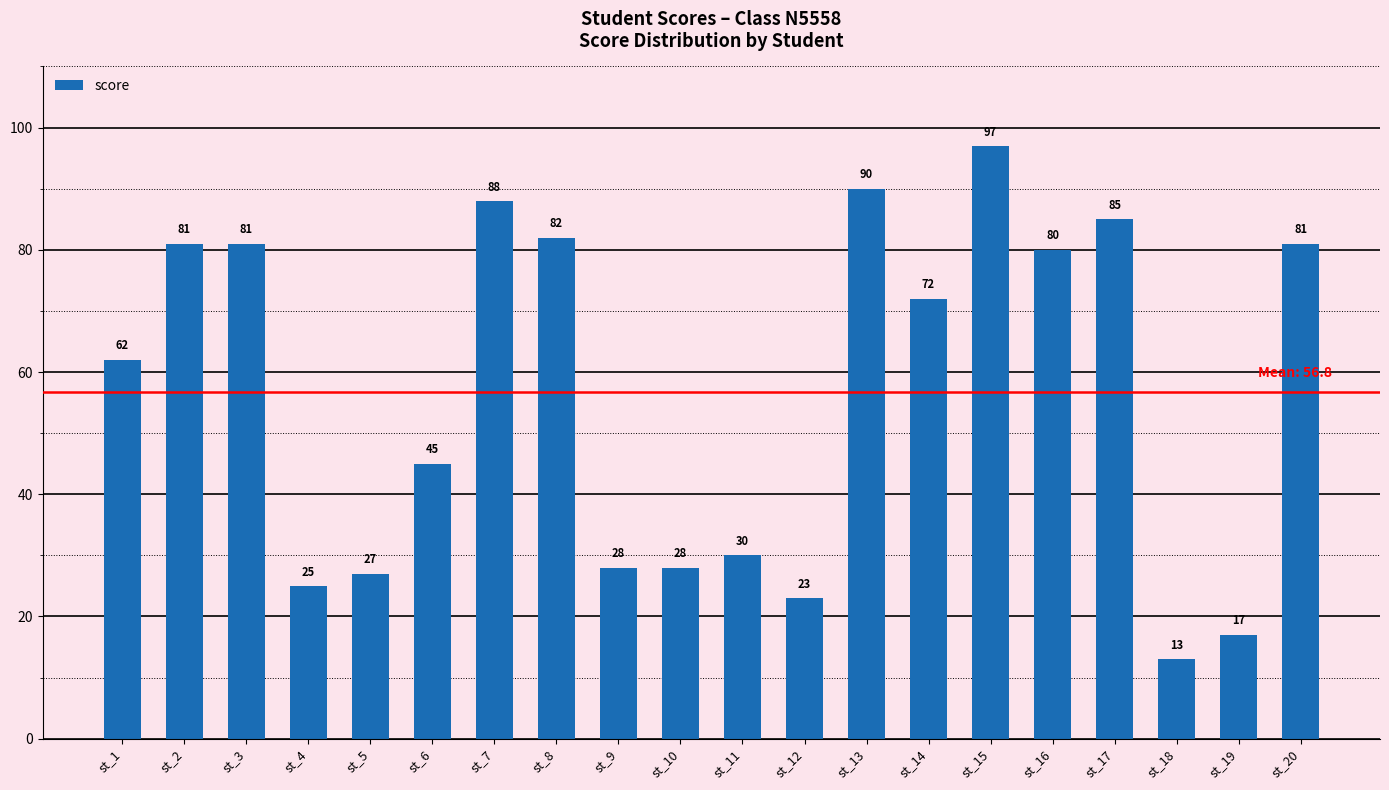

Reading left to right, what are all the values shown in this chart?

62	81	81	25	27	45	88	82	28	28	30	23	90	72	97	80	85	13	17	81